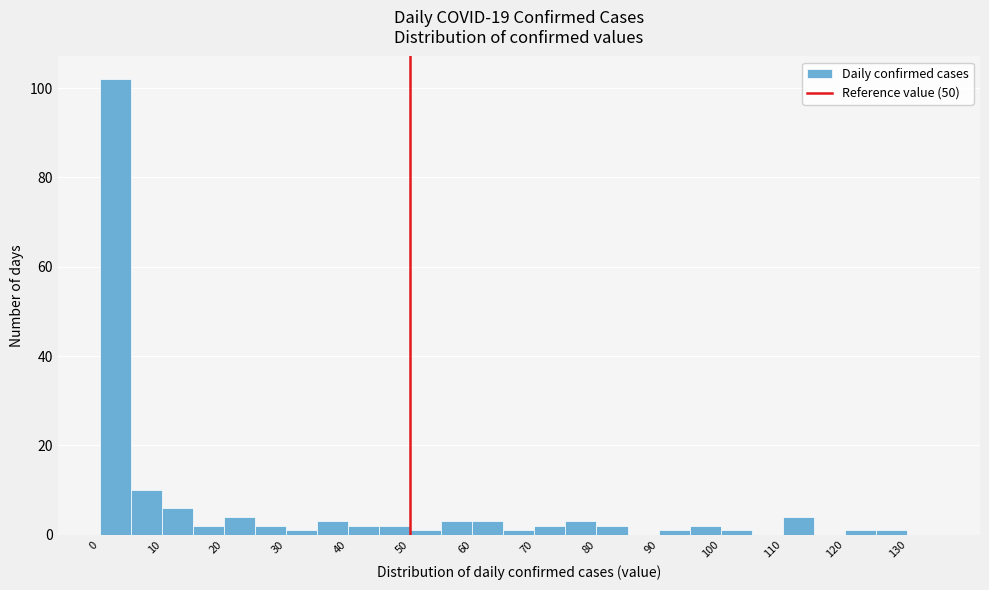

Reading left to right, list every bar in this chart as the range it spans on the x-axis followed by its height. The values are not printed on the chart, so give them approximately, as read against the axis.

0 to 5: 102
5 to 10: 10
10 to 15: 6
15 to 20: 2
20 to 25: 4
25 to 30: 2
30 to 35: under 2
35 to 40: 4
40 to 45: 2
45 to 50: 2
50 to 55: under 2
55 to 60: 4
60 to 65: 4
65 to 70: under 2
70 to 75: 2
75 to 80: 4
80 to 85: 2
85 to 90: 0
90 to 95: under 2
95 to 100: 2
100 to 105: under 2
105 to 110: 0
110 to 115: 4
115 to 120: 0
120 to 125: under 2
125 to 130: under 2
130 to 135: 0